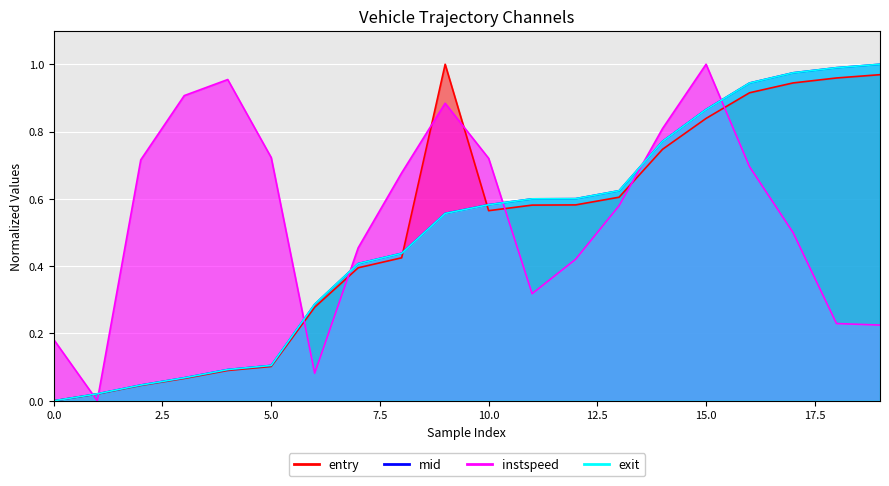

How many intersections are there between instspeed and entry?

9